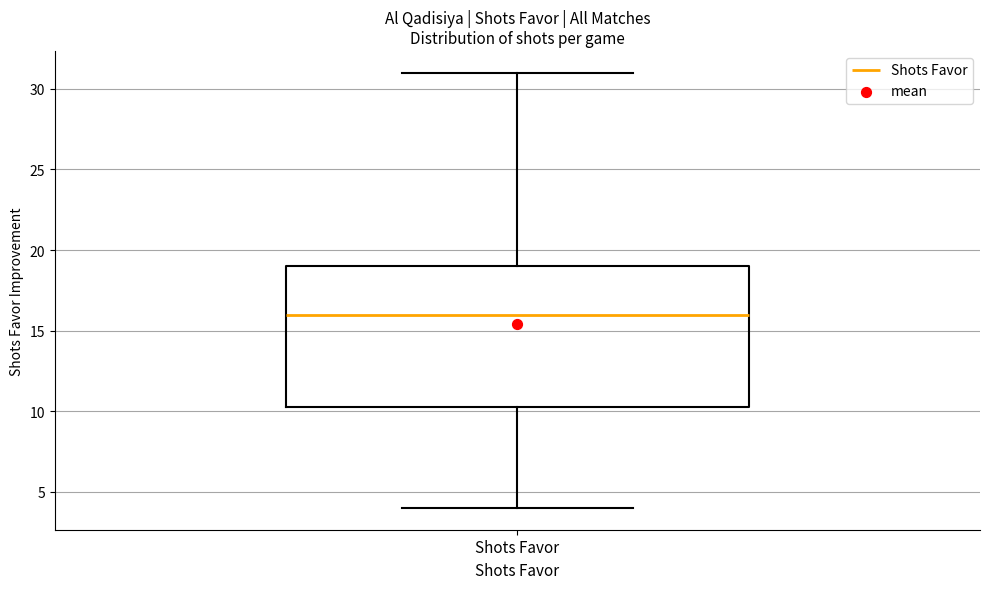

Where is the upper edge of the box for Shots Favor on the y-axis? The values are not printed on the chart, so give them approximately, as read against the axis.

19.0